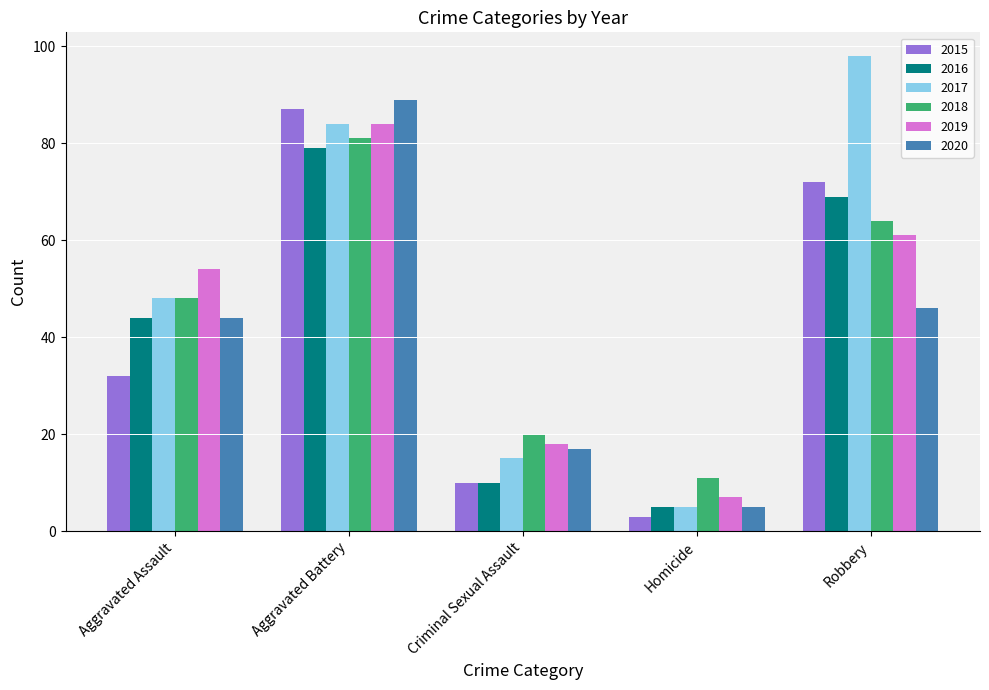

Which series has the largest range (max minus min)?

2017